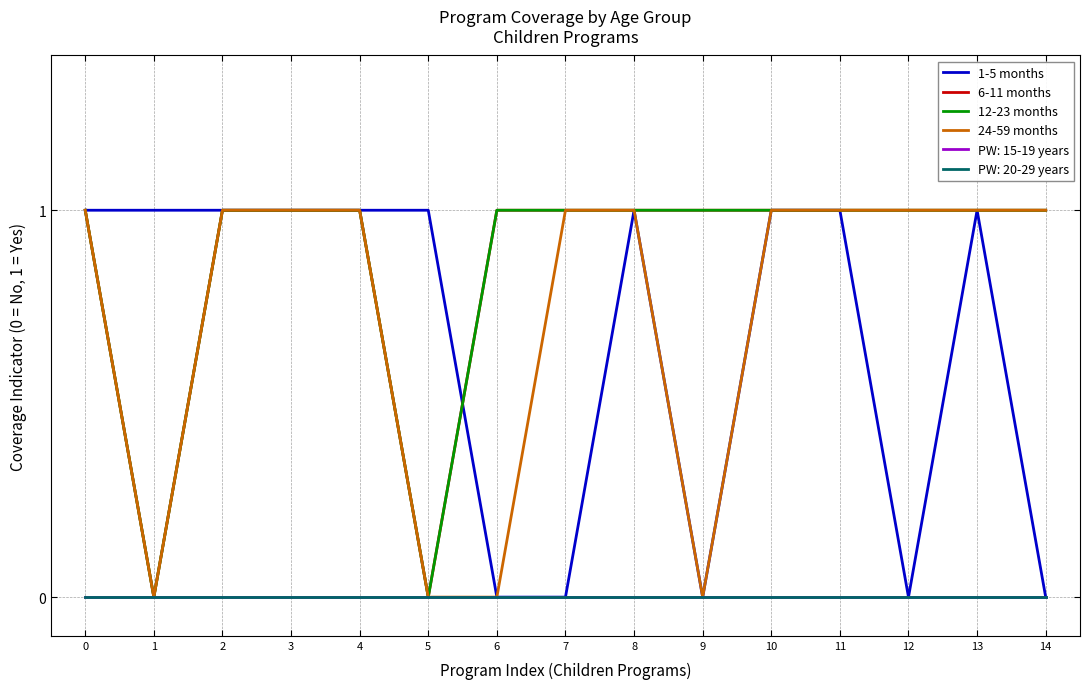

Is it true that 1-5 months equals 0 at 9?

True